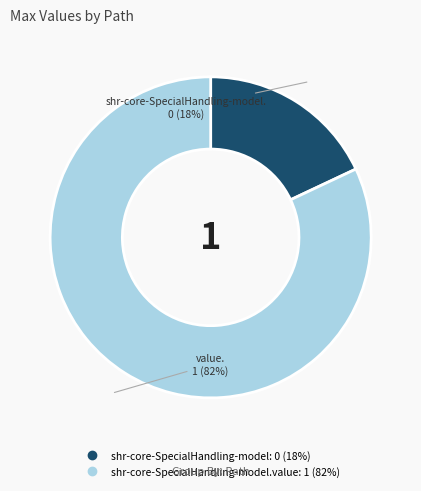

To the nearest percent, what is the average slice percentage?

50%